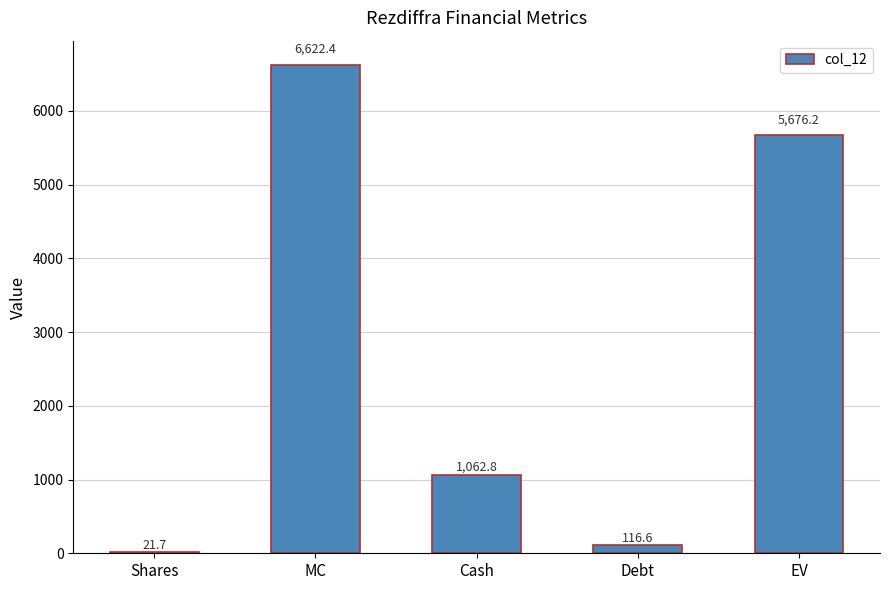

The value at MC is 6622.4. True or false?

True